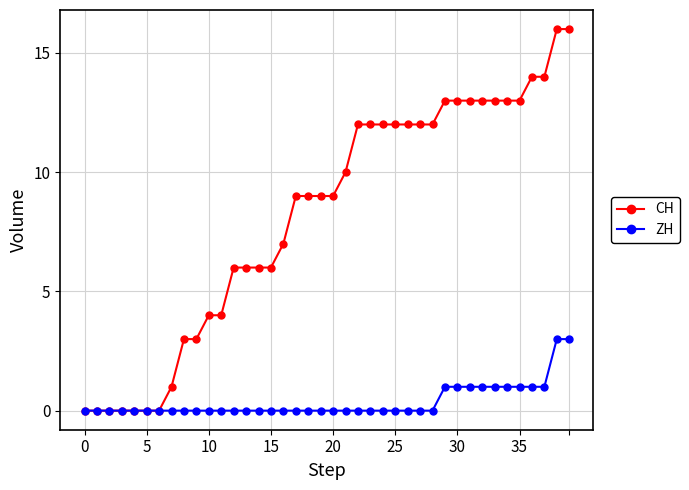

How many lines are shown in the chart?

2